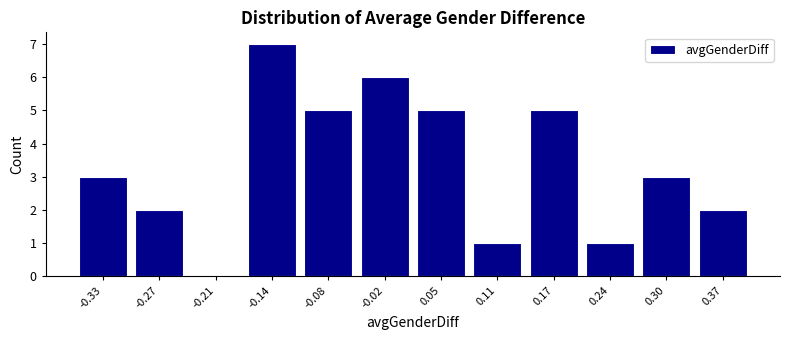

Reading left to right, list every bar in this chart as the range it spans on the x-axis followed by its height. Neither the bar edges nor the heights are printed on the chart, so give them approximately, as read against the axes.

-0.37 to -0.30: 3
-0.30 to -0.24: 2
-0.24 to -0.18: 0
-0.18 to -0.11: 7
-0.11 to -0.05: 5
-0.05 to 0.02: 6
0.02 to 0.08: 5
0.08 to 0.14: 1
0.14 to 0.21: 5
0.21 to 0.27: 1
0.27 to 0.33: 3
0.33 to 0.40: 2